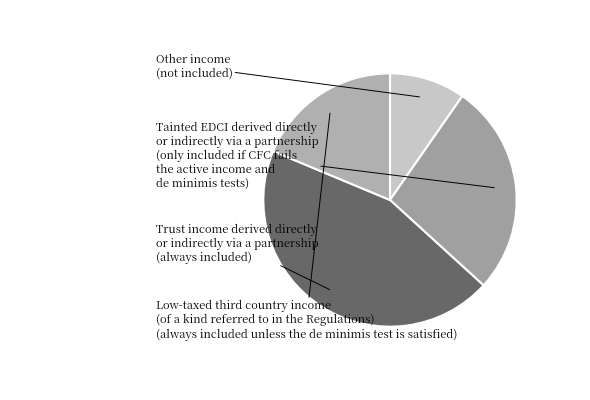

How many segments does this pie chart have?

4